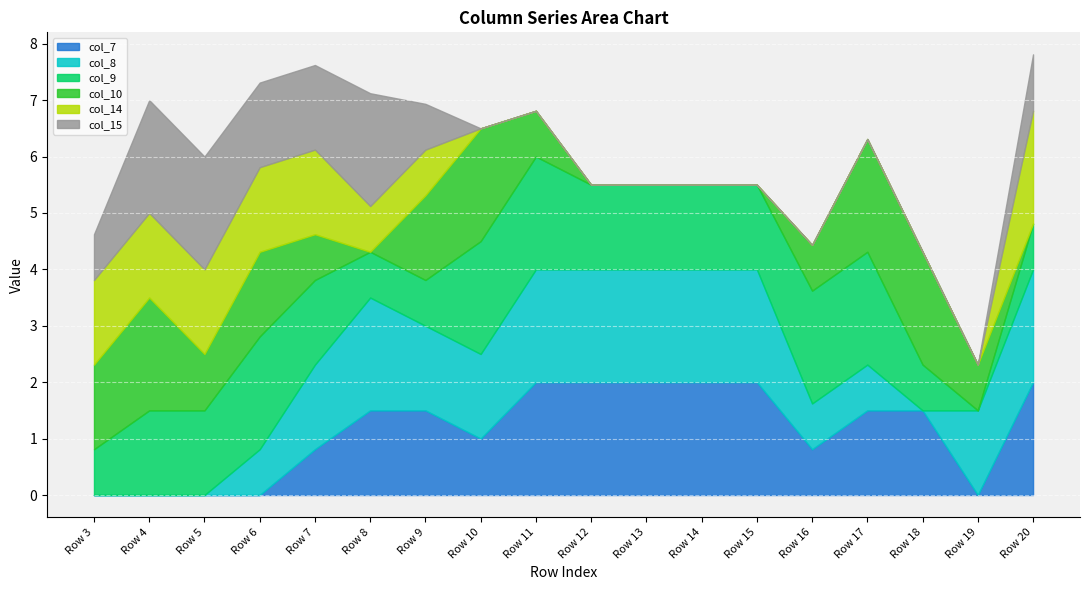

True or false: col_8 and col_7 cross at least once.

True